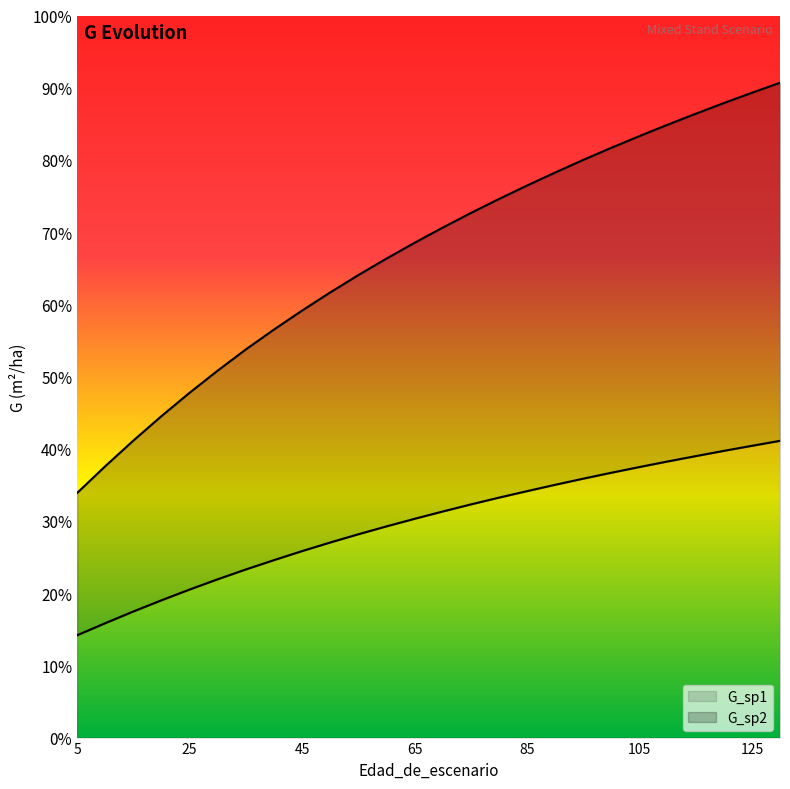

What is the maximum value for G_sp1?

41.1